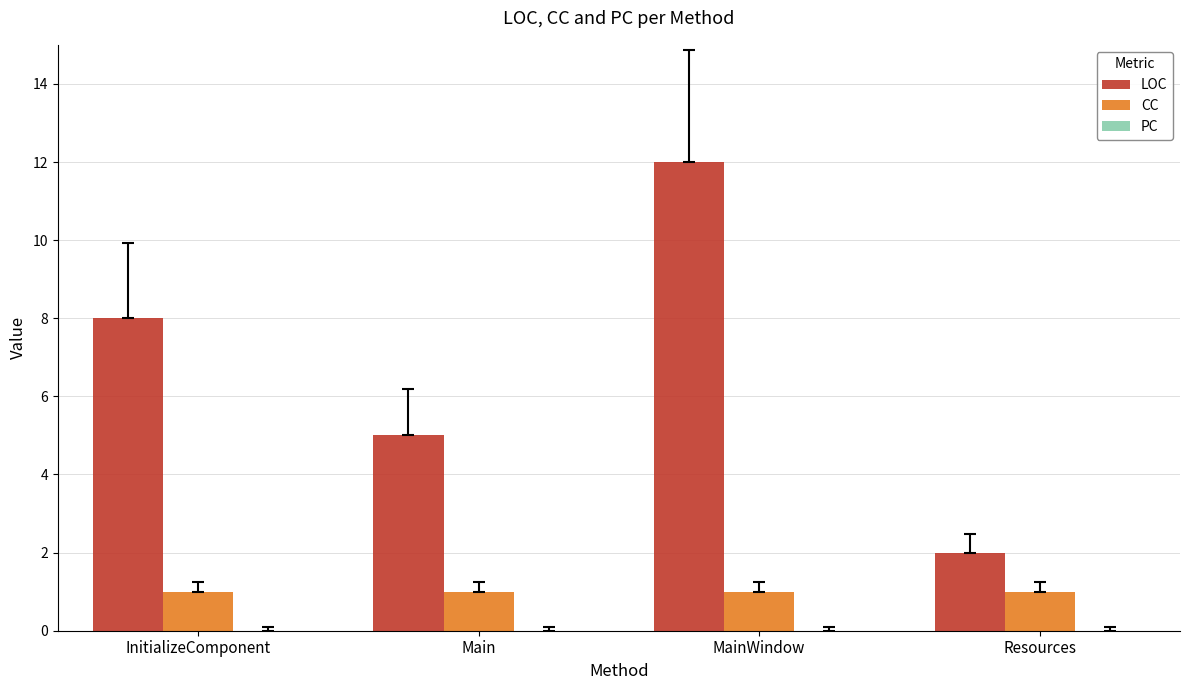

Does the chart contain stacked bars?

No